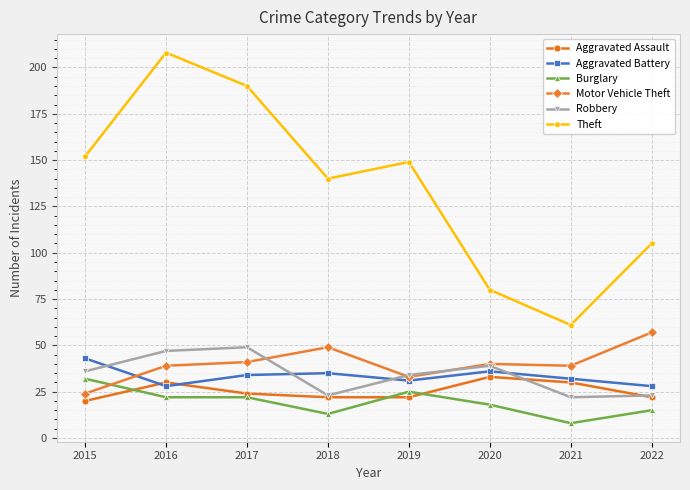

True or false: Aggravated Battery has more than 0 points higher than both neighbors.

True